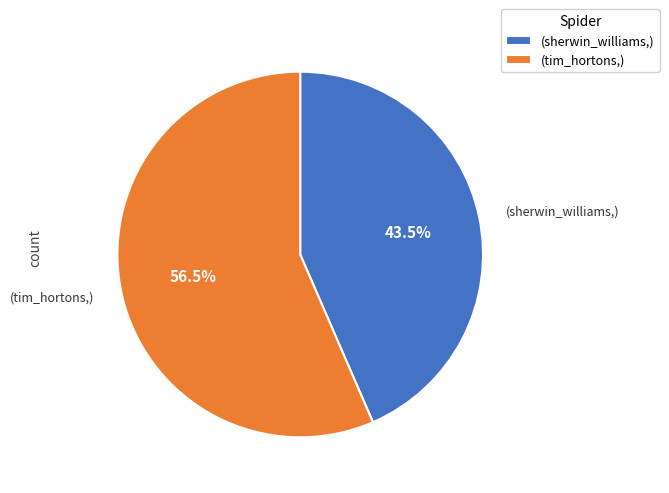

Does (sherwin_williams,) account for over 50% of the chart?

No